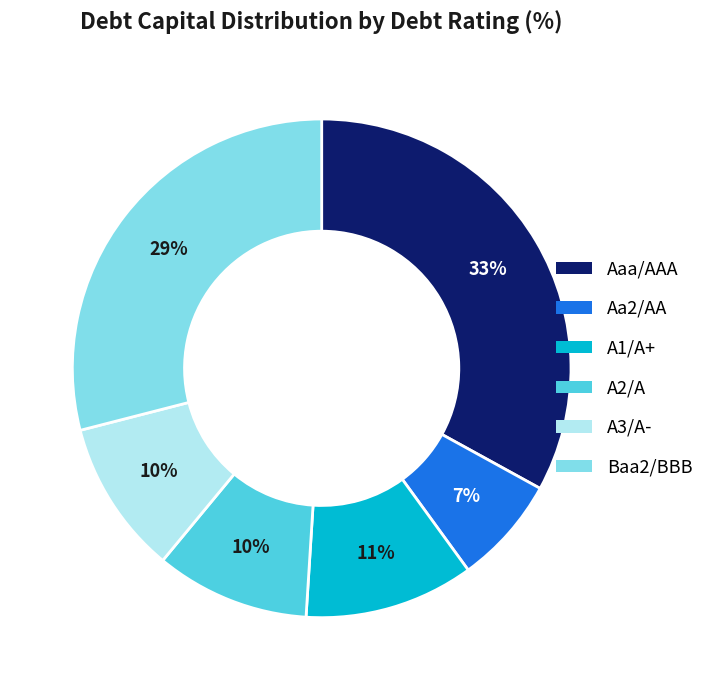

How many slices are in this pie chart?

6